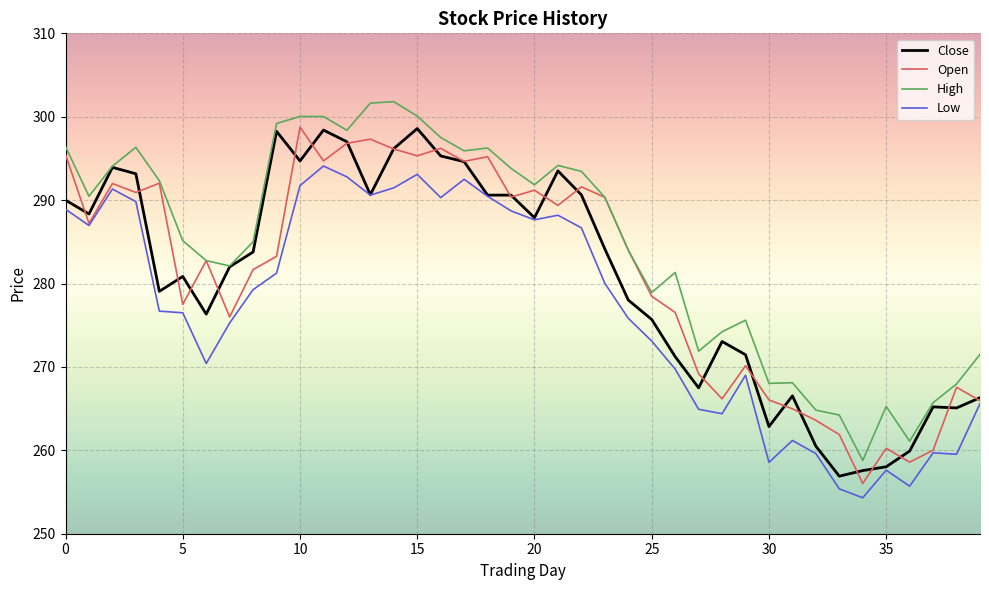

True or false: Low and High cross at least once.

False